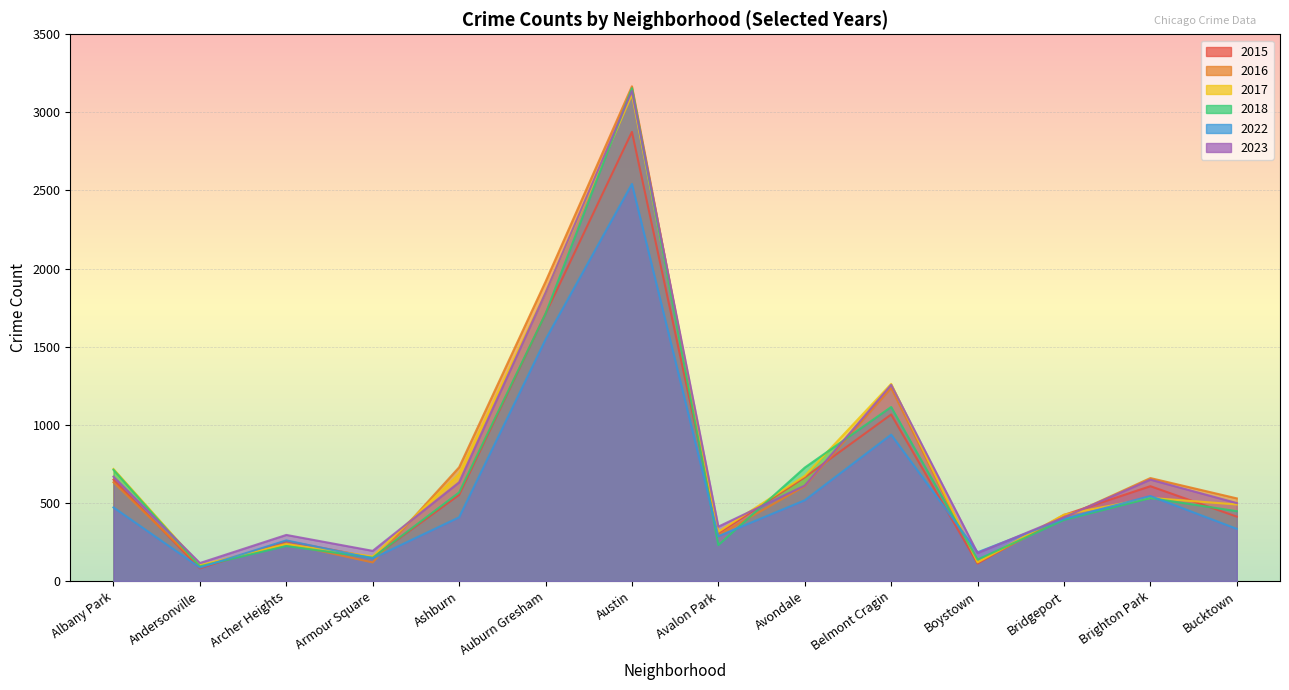

The 2017 series shows 881 at Belmont Cragin. True or false?

False